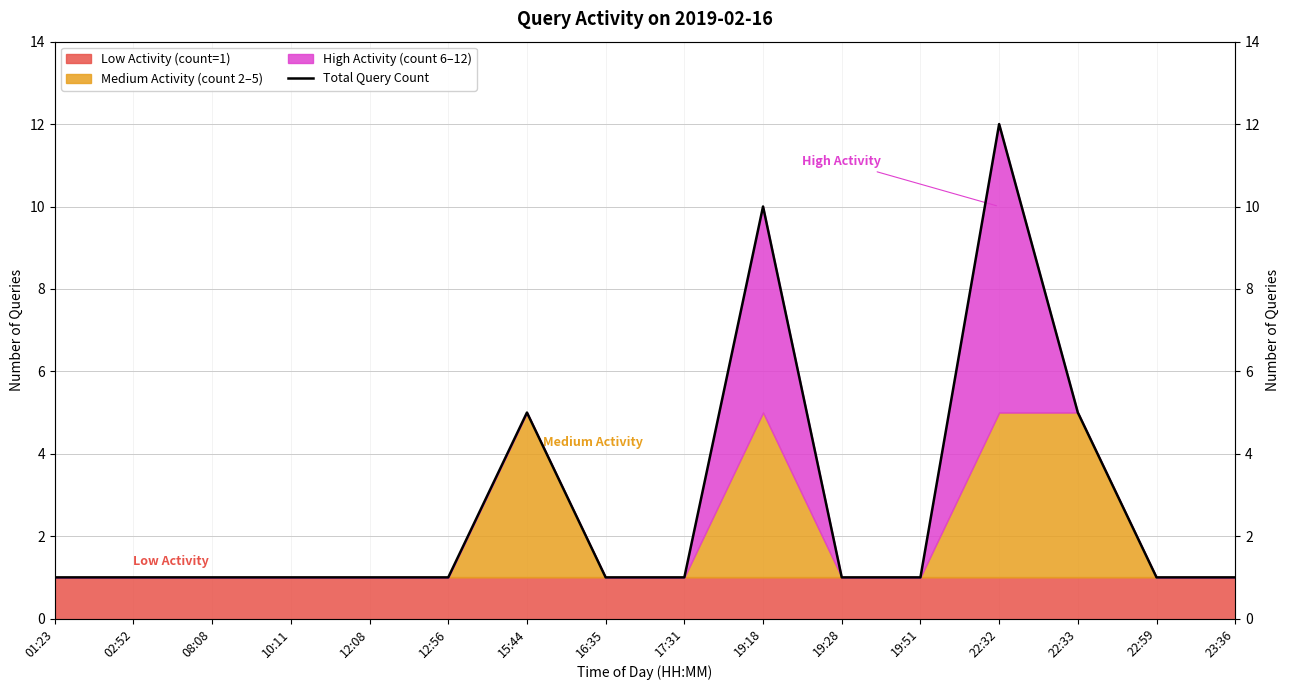

The value at 12:08 is 1. True or false?

True